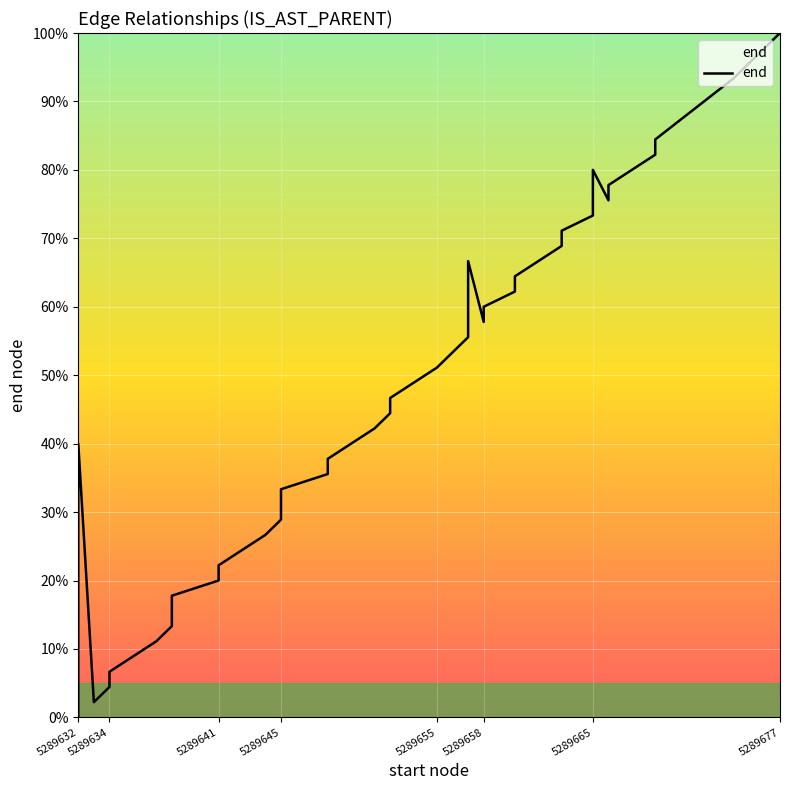

How many lines are shown in the chart?

1